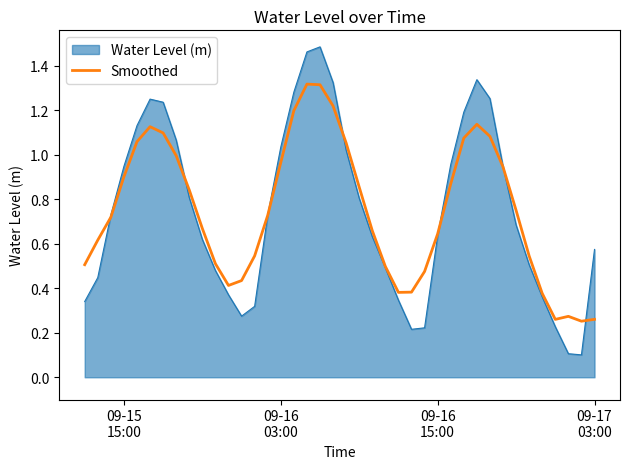

Which series has the largest range (max minus min)?

Water Level (m)